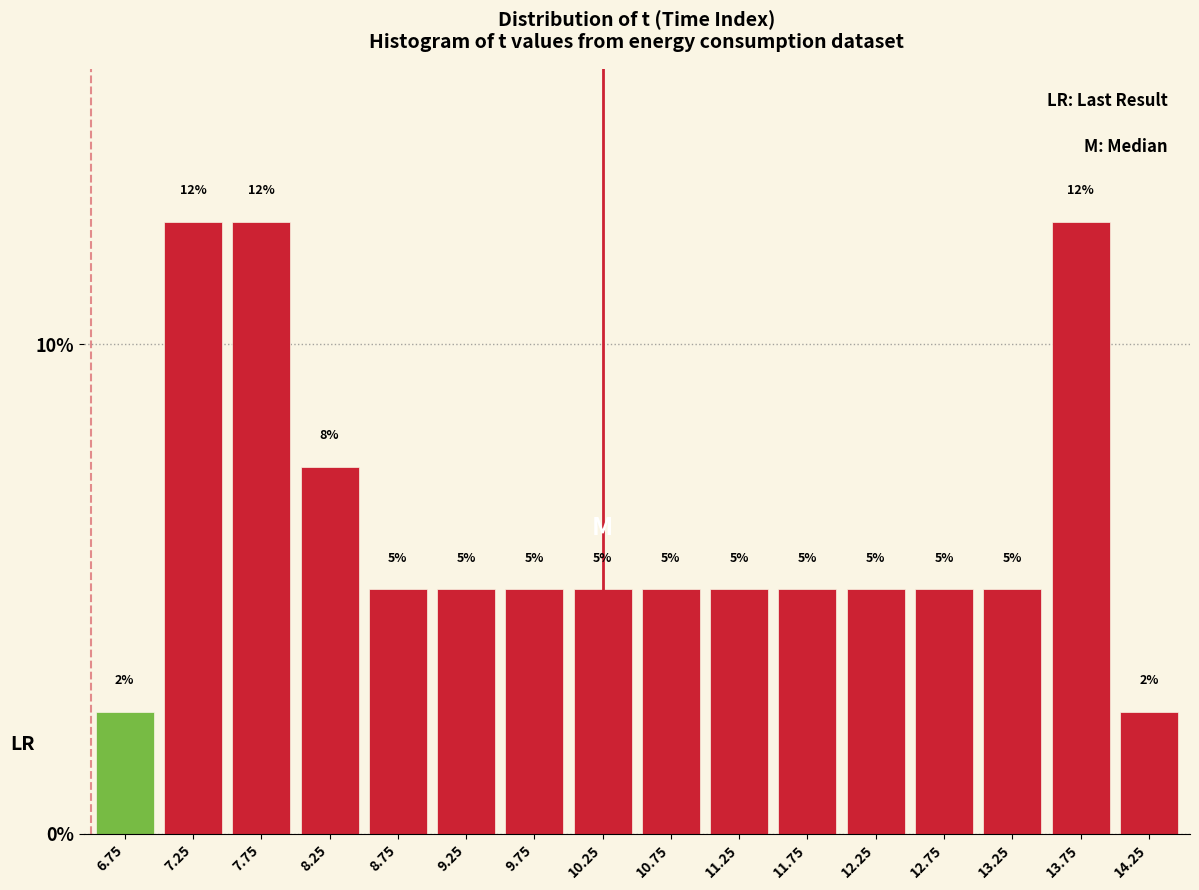

Approximately how many times larger is the value at 9.75 compared to 7.25?

0.4